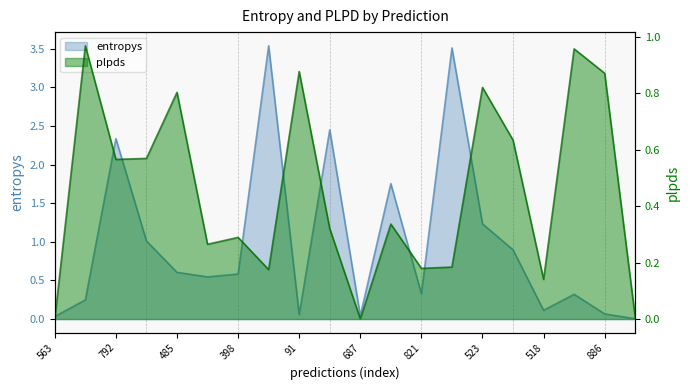

List the labels in order of entropys value, smallest first.

69, 563, 687, 91, 886, 518, 87, 610, 821, 924, 398, 485, 52, 353, 523, 381, 792, 113, 928, 347